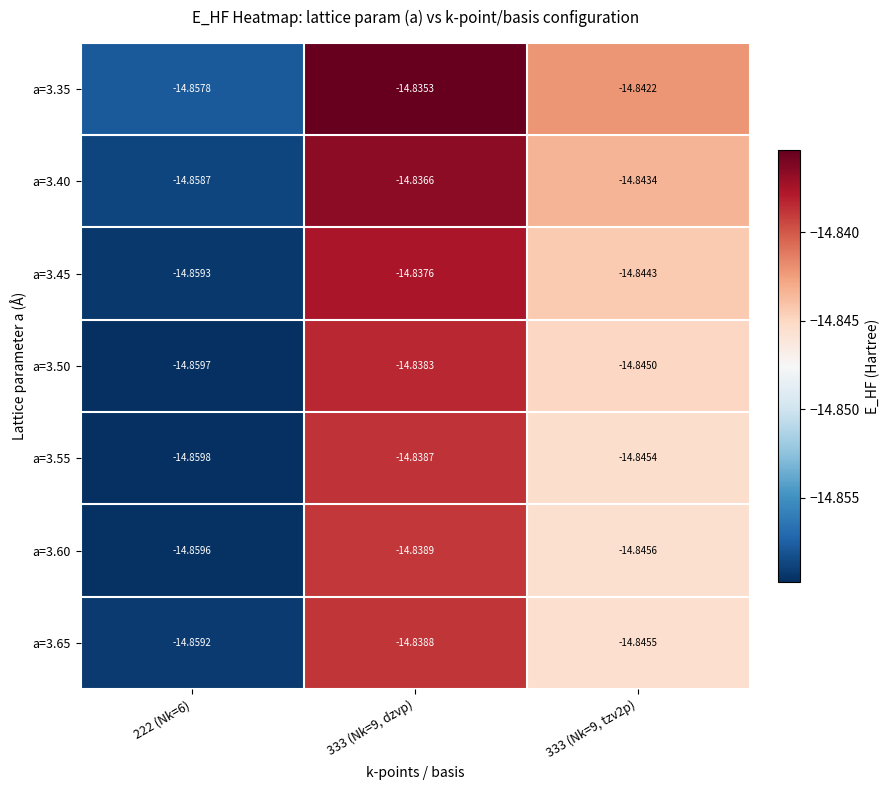

Is the value of a=3.55 at 333 (Nk=9, tzv2p) greater than the value of a=3.60 at 333 (Nk=9, dzvp)?

No